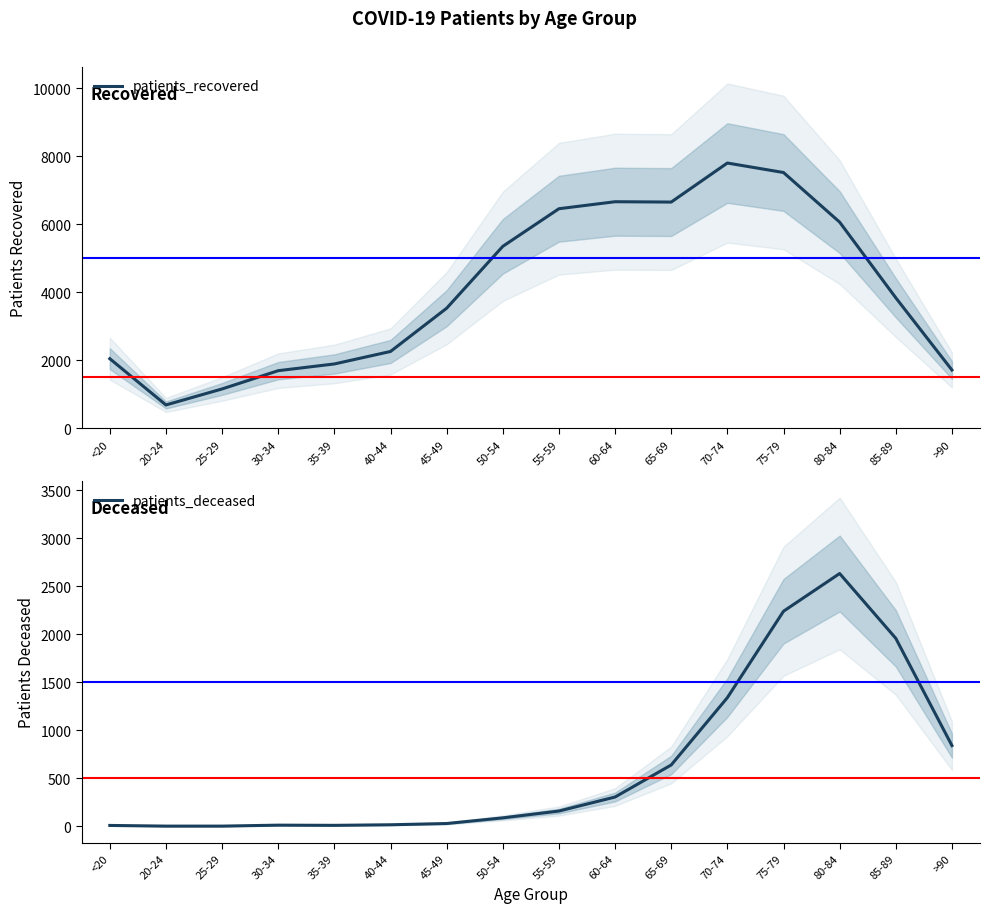

True or false: patients_recovered has more than 1 interior local peaks.

True